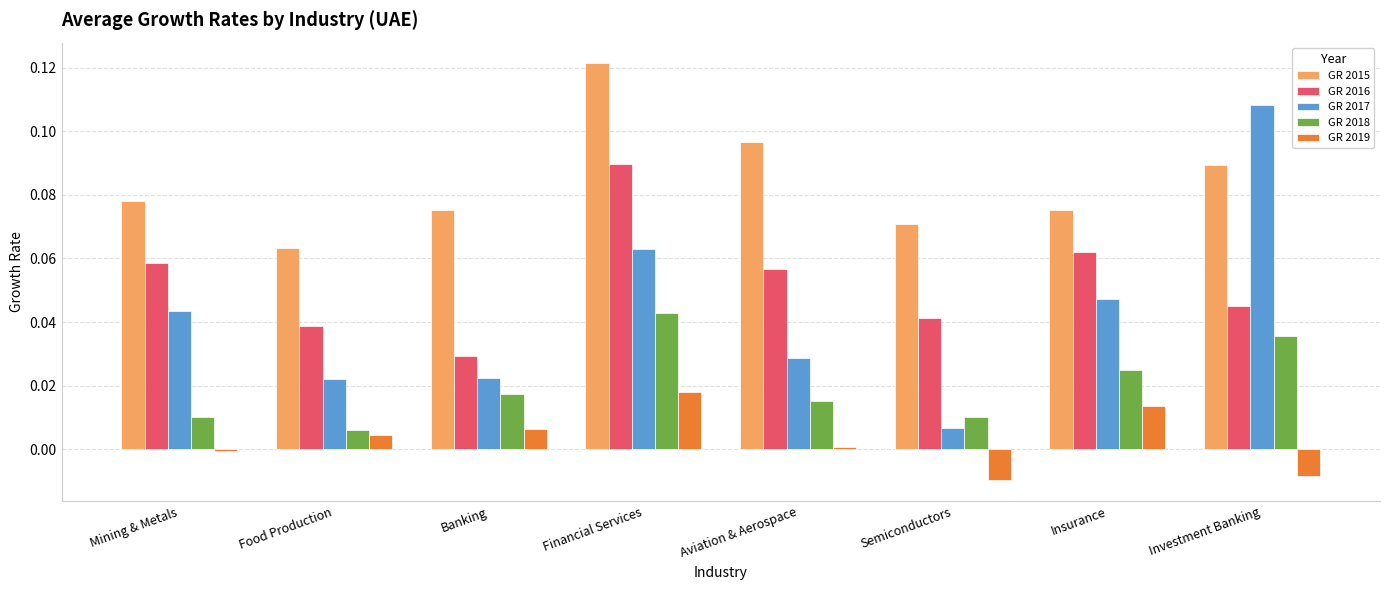

The value of GR 2016 at Semiconductors is 0.0. True or false?

True